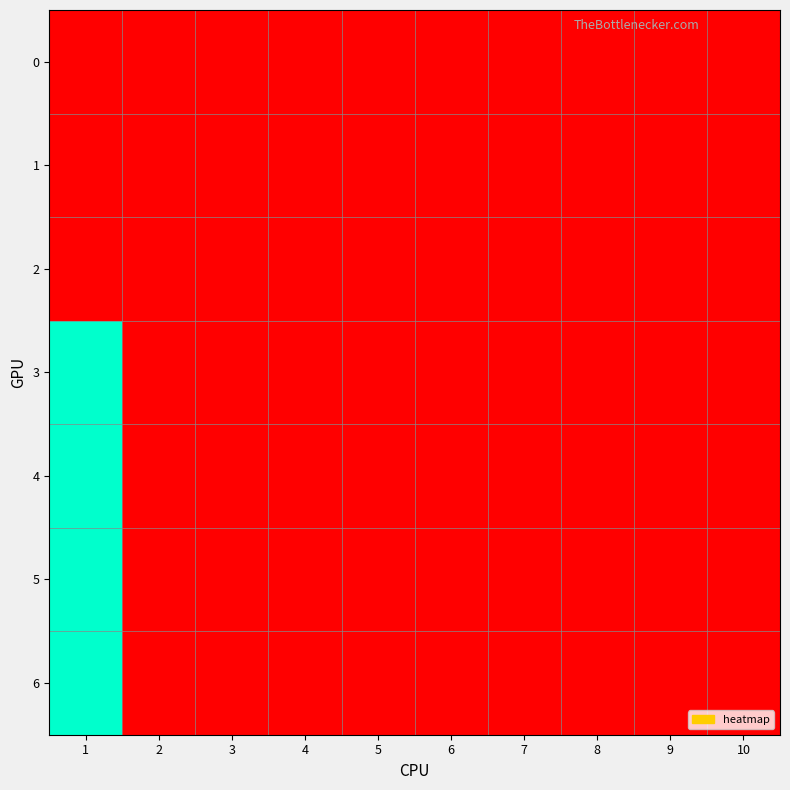

Which category has the lowest value across all series?

1